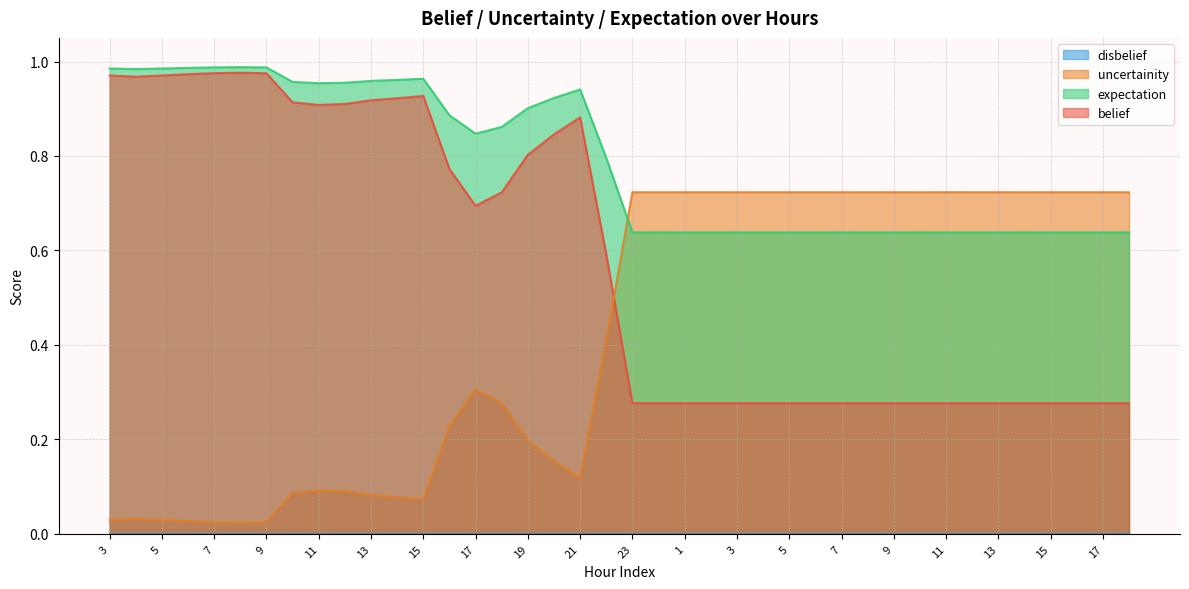

Is the value of expectation at 15 greater than the value of belief at 14?

No